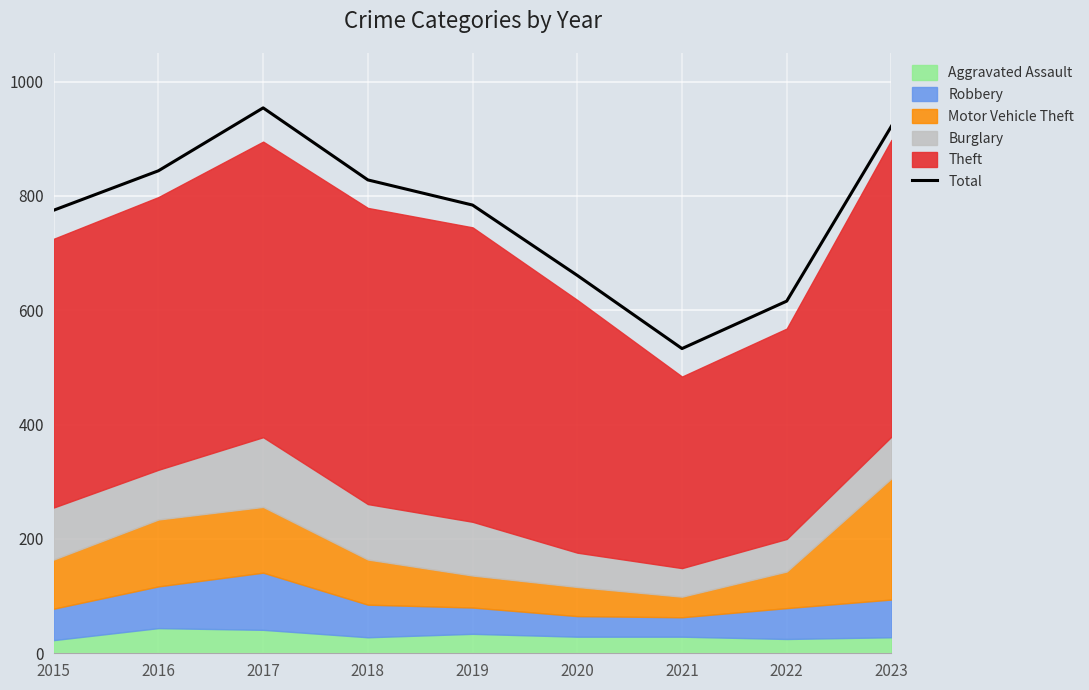

What is the sum of all values?

6917